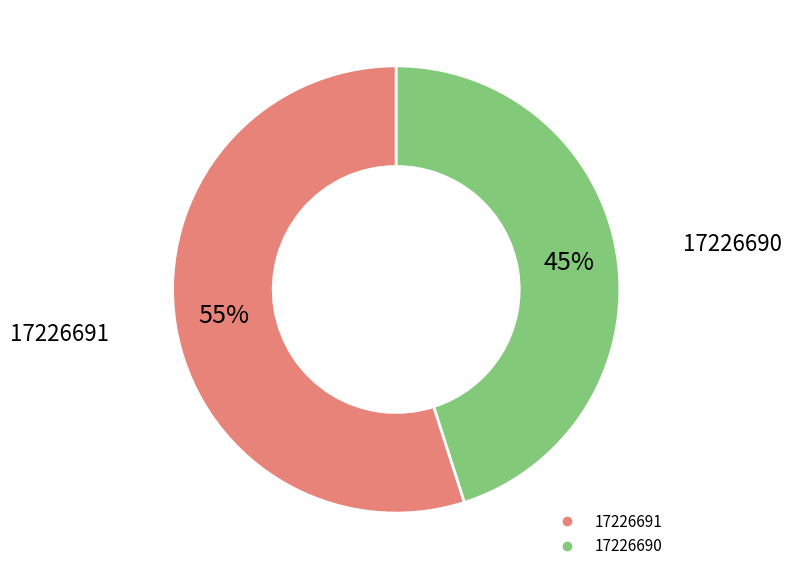

Which has a higher value, 17226691 or 17226690?

17226691